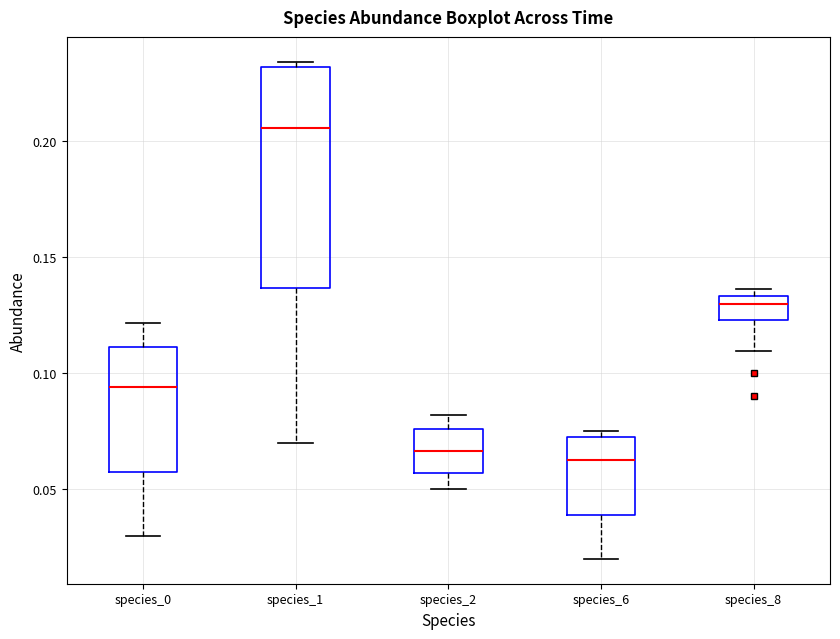

Reading left to right, transcribe this box plot: for each box, give where its median line is, the range the box spans, and where its two whiskers end, as read against the y-axis. The values are not printed on the chart, so give them approximately, as read against the axis.

species_0: median 0.095, box 0.055 to 0.110, whiskers 0.030 to 0.120
species_1: median 0.205, box 0.135 to 0.230, whiskers 0.070 to 0.235
species_2: median 0.065, box 0.055 to 0.075, whiskers 0.050 to 0.080
species_6: median 0.065, box 0.040 to 0.070, whiskers 0.020 to 0.075
species_8: median 0.130, box 0.125 to 0.135, whiskers 0.110 to 0.135 (just above the box's upper edge)